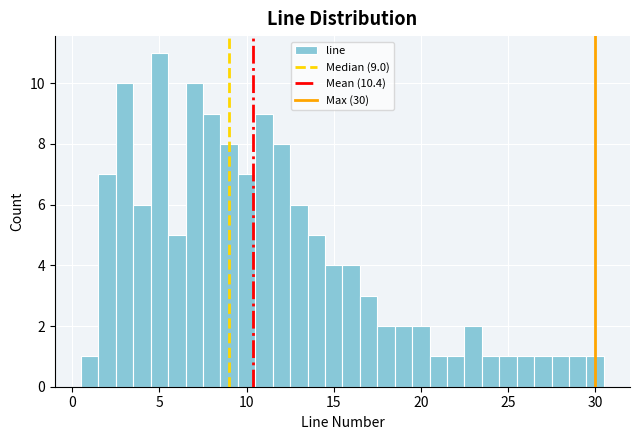

Around what value on the x-axis is the tallest bar? Give the approximate position of its centre, as read against the axis.

5.0